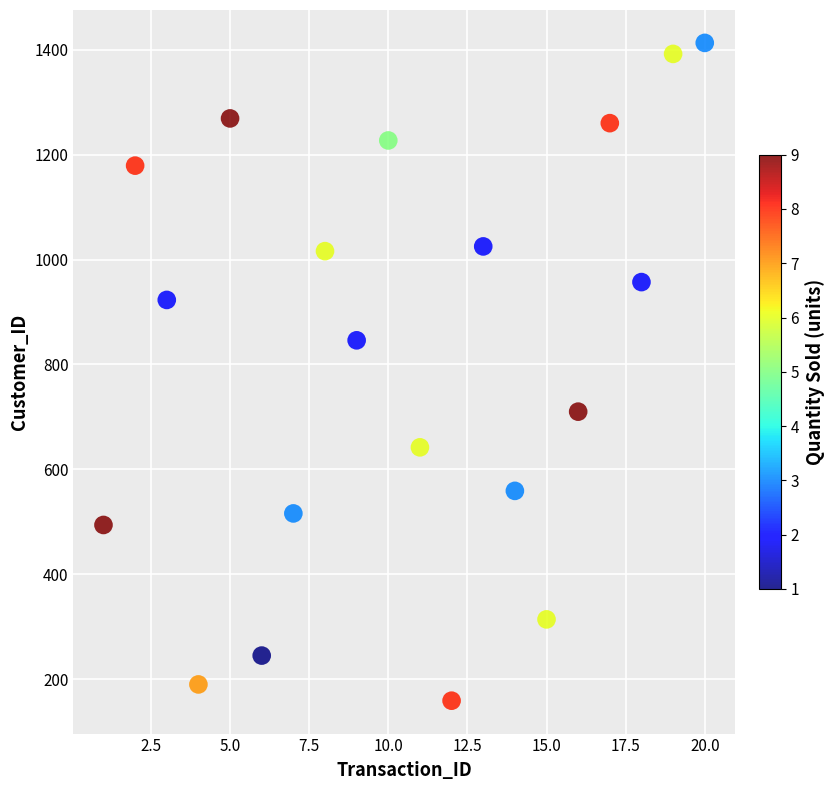

What Y value in the scatter plot is closest to 786?

846